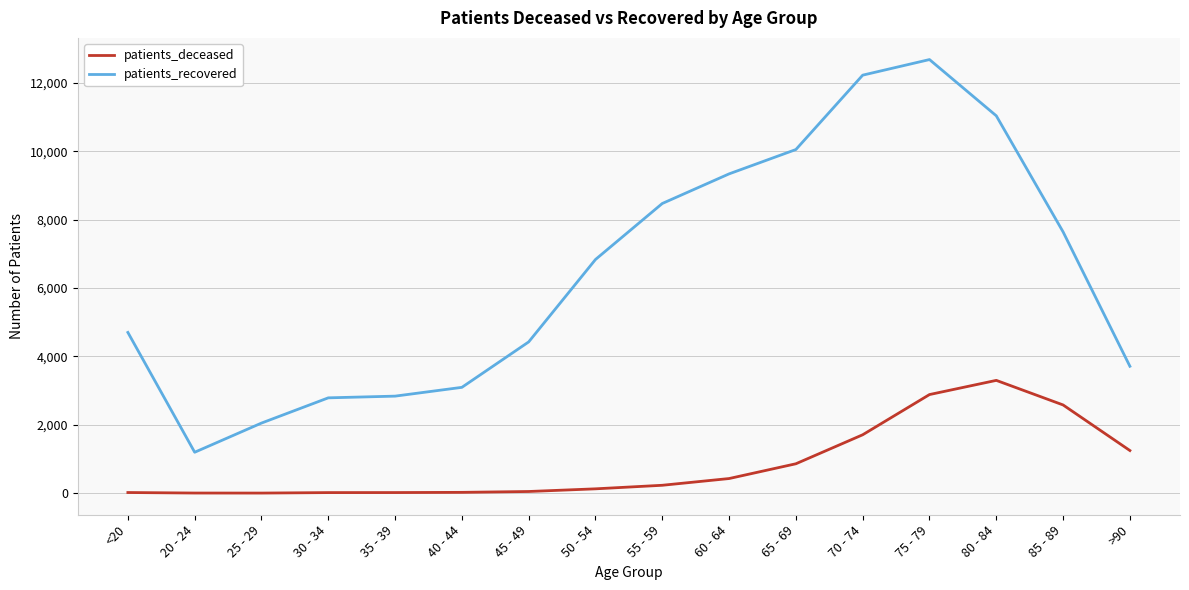

True or false: patients_deceased and patients_recovered intersect in this chart.

False